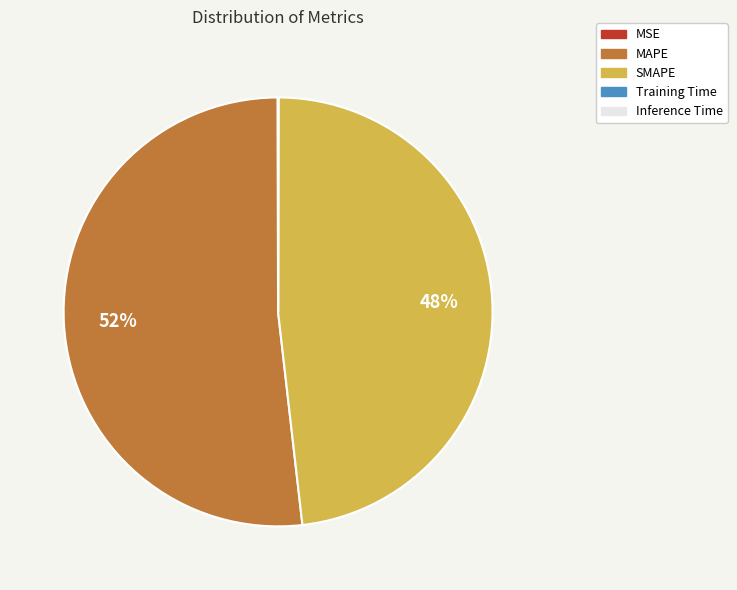

Which category has the biggest portion of the pie?

MAPE